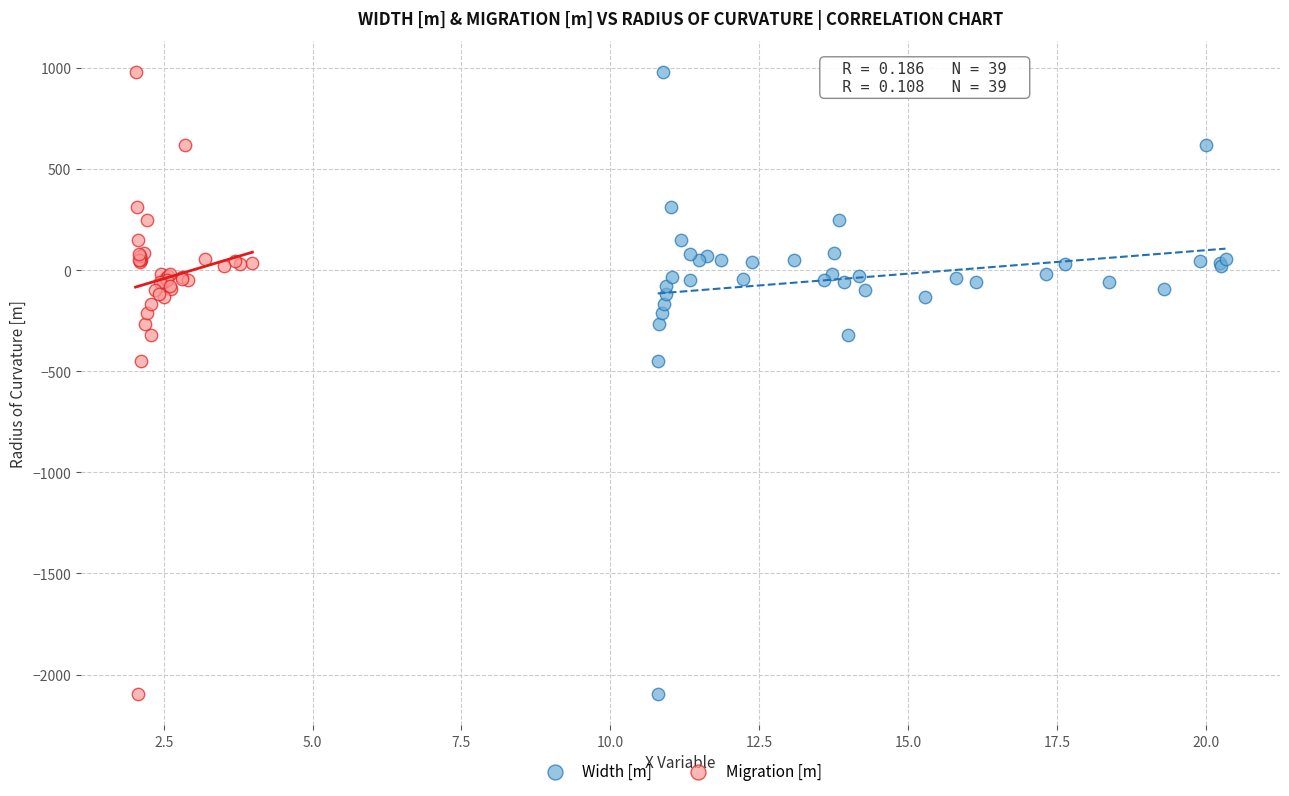

What are all the series names shown in the legend?

Width [m], Migration [m]